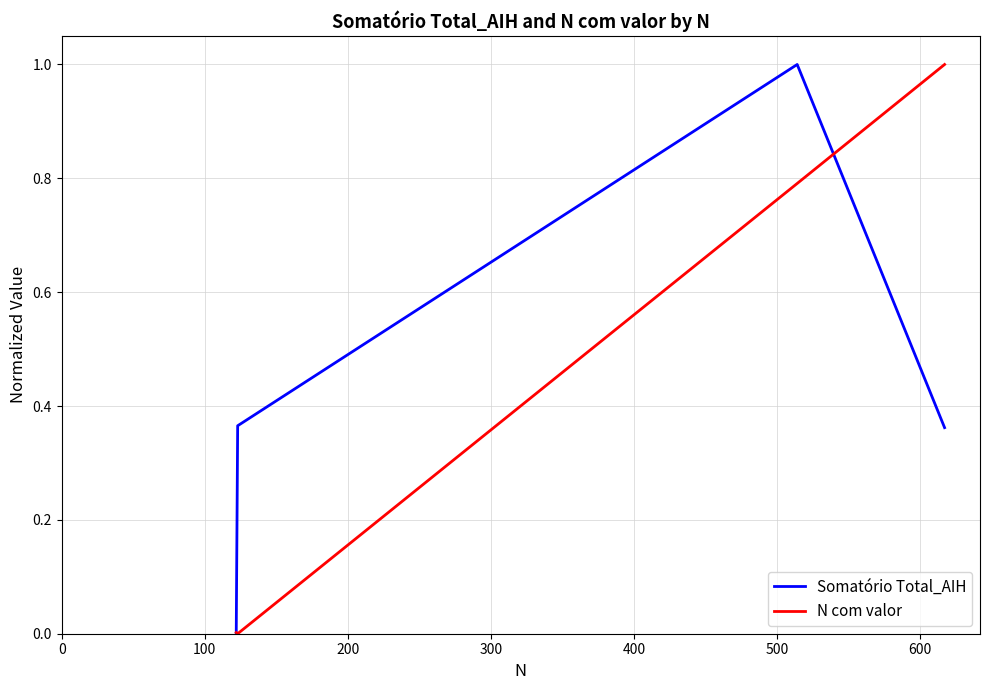

True or false: Somatório Total_AIH has more than 0 points higher than both neighbors.

True